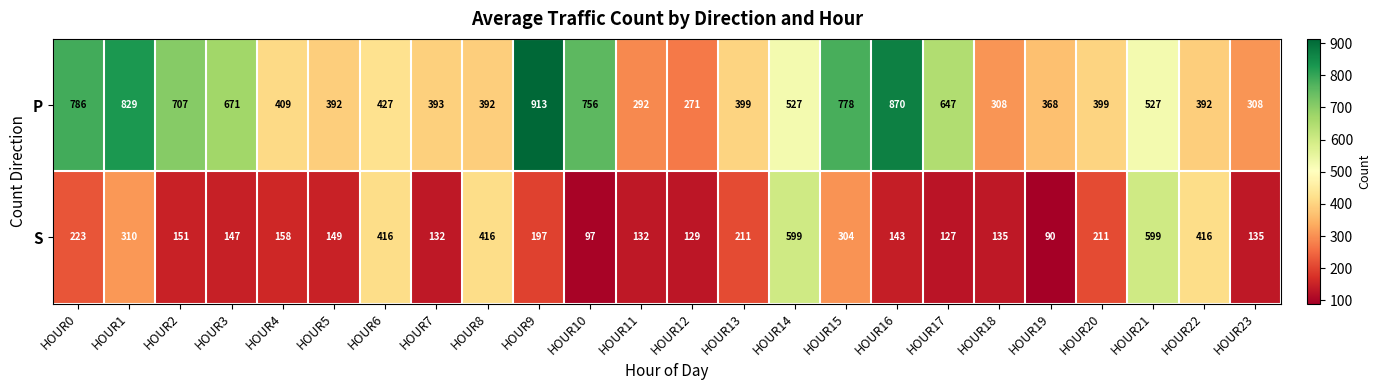

What is the total value across all series at HOUR16?

1013